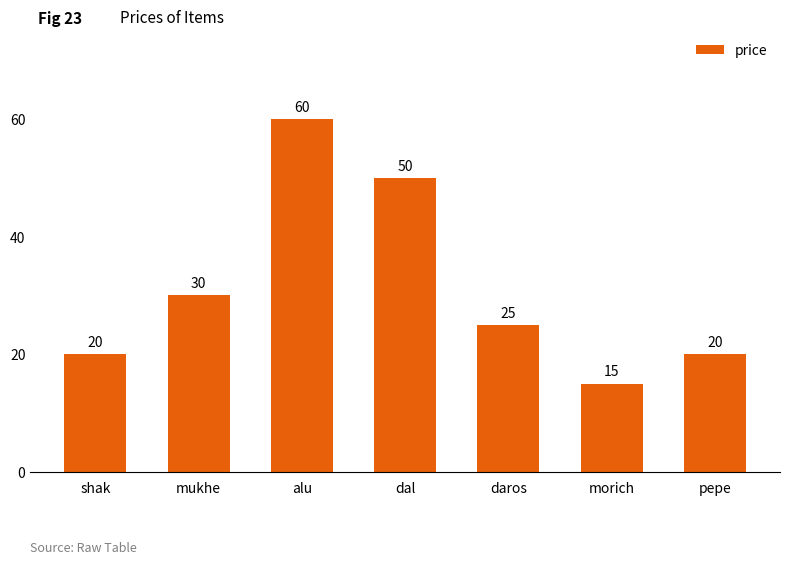

What is the ratio of the value at shak to the value at pepe?

1.0